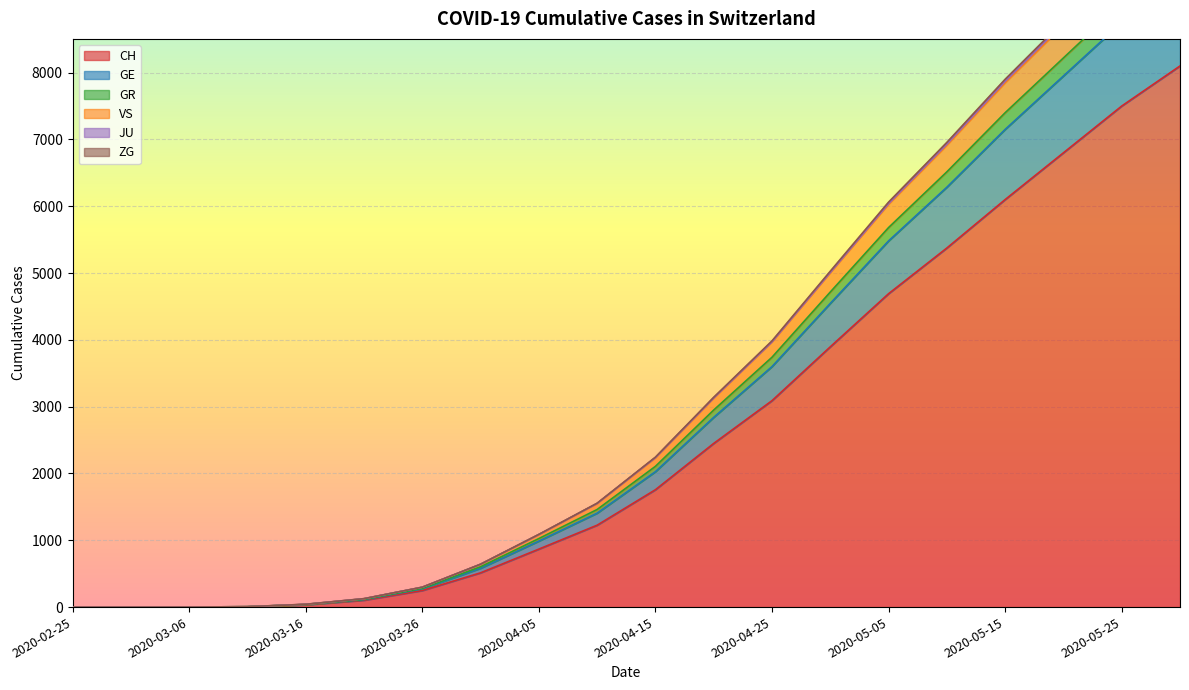

What is the difference between the highest and lowest values at 2020-04-25?

894